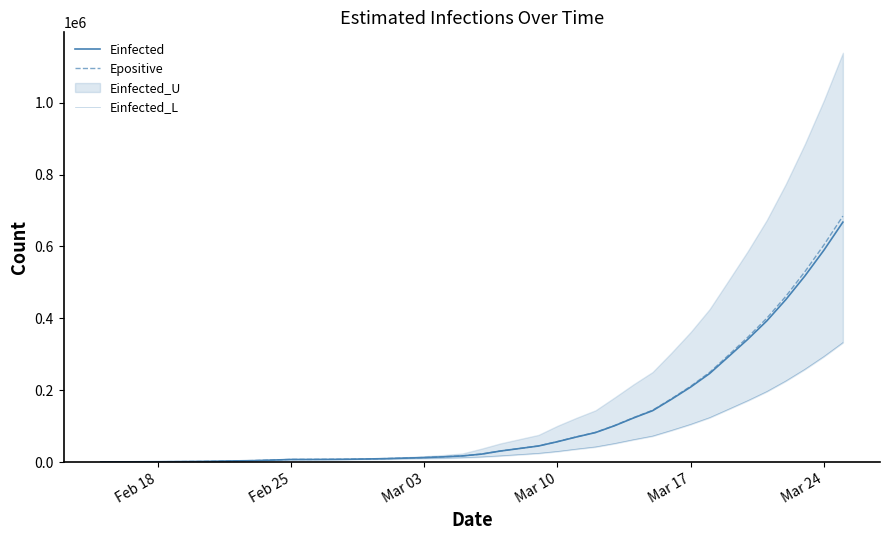

What is the smallest value displayed?

410.3